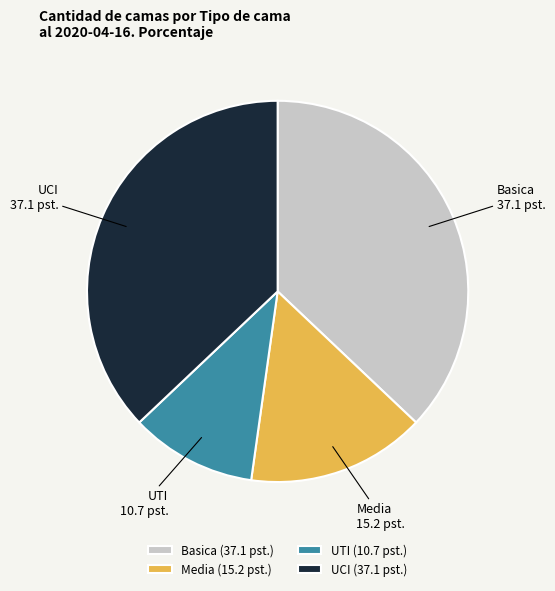

Is UTI the majority of the pie?

No